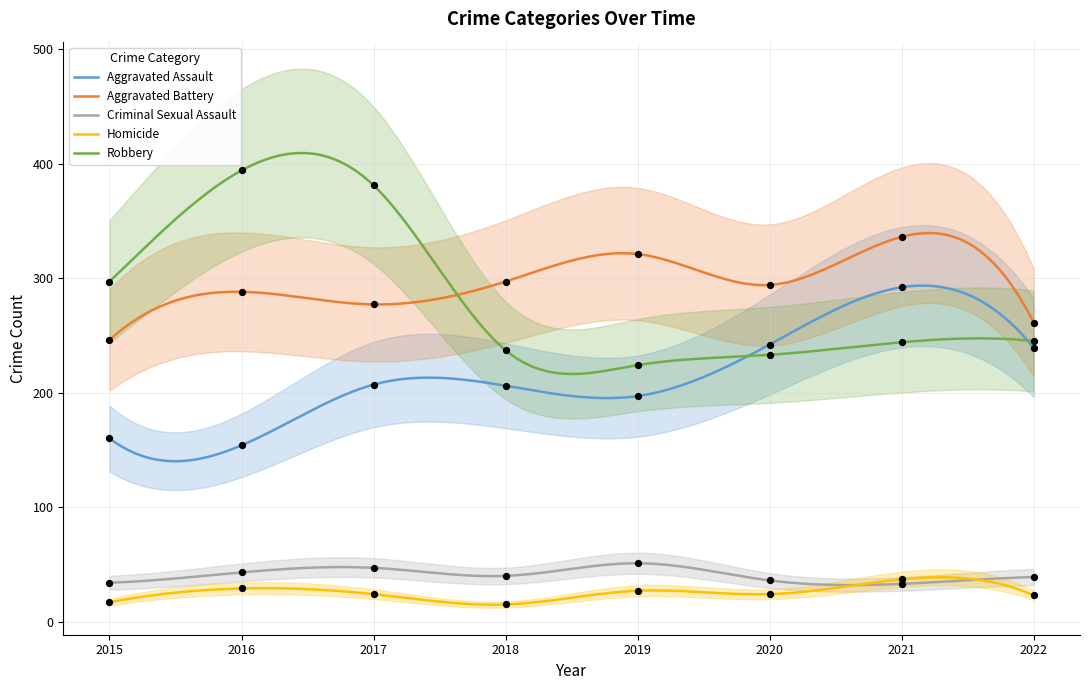

What are all the series names shown in the legend?

Aggravated Assault, Aggravated Battery, Criminal Sexual Assault, Homicide, Robbery